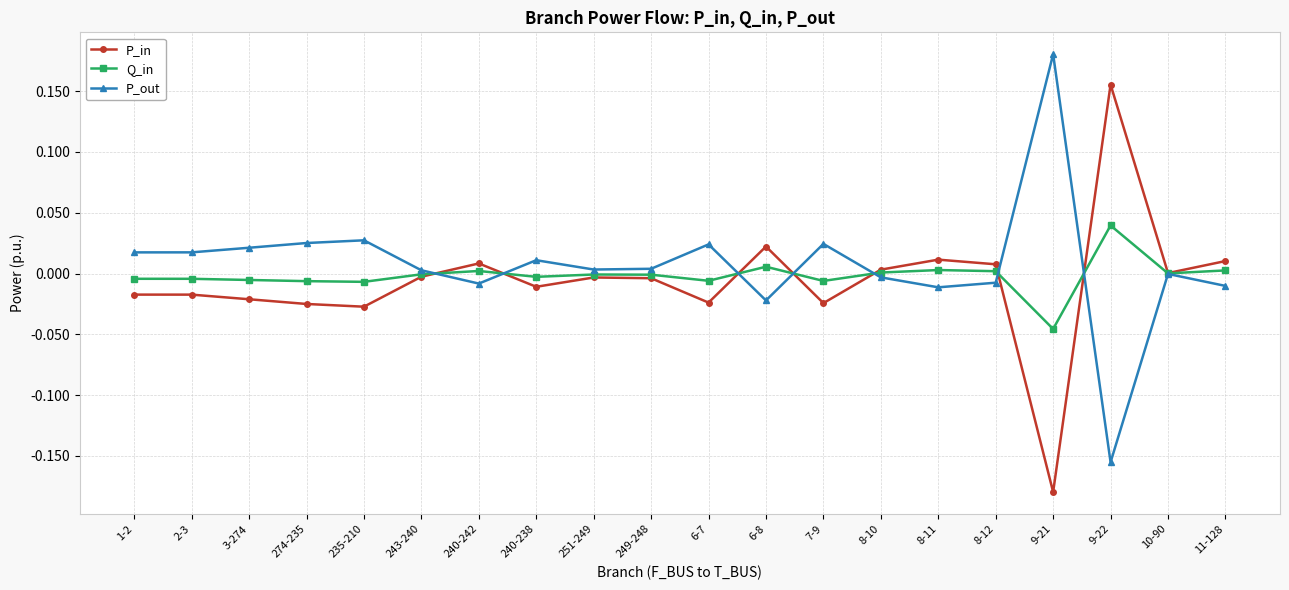

Is this an area chart (filled region under the line)?

No